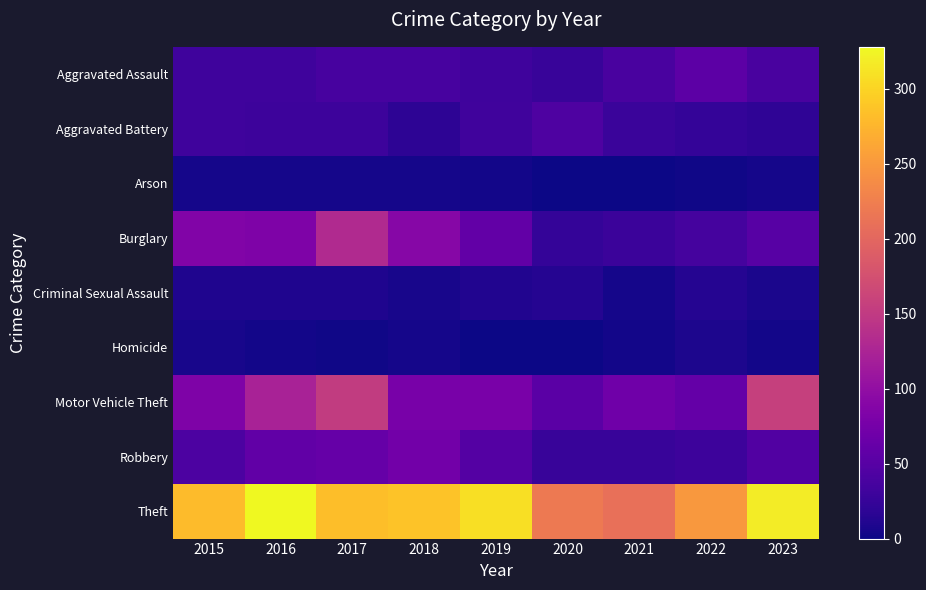

Reading left to right, transcribe all the data shown in this chart.

Aggravated Assault: 2015=31	2016=32	2017=38	2018=38	2019=31	2020=26	2021=39	2022=54	2023=39
Aggravated Battery: 2015=31	2016=30	2017=30	2018=19	2019=33	2020=43	2021=28	2022=24	2023=20
Arson: 2015=5	2016=5	2017=5	2018=4	2019=3	2020=0	2021=1	2022=2	2023=5
Burglary: 2015=85	2016=83	2017=131	2018=90	2019=60	2020=24	2021=29	2022=37	2023=50
Criminal Sexual Assault: 2015=10	2016=9	2017=9	2018=6	2019=11	2020=13	2021=5	2022=14	2023=7
Homicide: 2015=6	2016=3	2017=2	2018=5	2019=1	2020=0	2021=3	2022=8	2023=3
Motor Vehicle Theft: 2015=82	2016=122	2017=152	2018=78	2019=79	2020=53	2021=70	2022=61	2023=157
Robbery: 2015=41	2016=58	2017=62	2018=73	2019=48	2020=26	2021=26	2022=30	2023=46
Theft: 2015=280	2016=328	2017=282	2018=286	2019=308	2020=220	2021=209	2022=249	2023=318